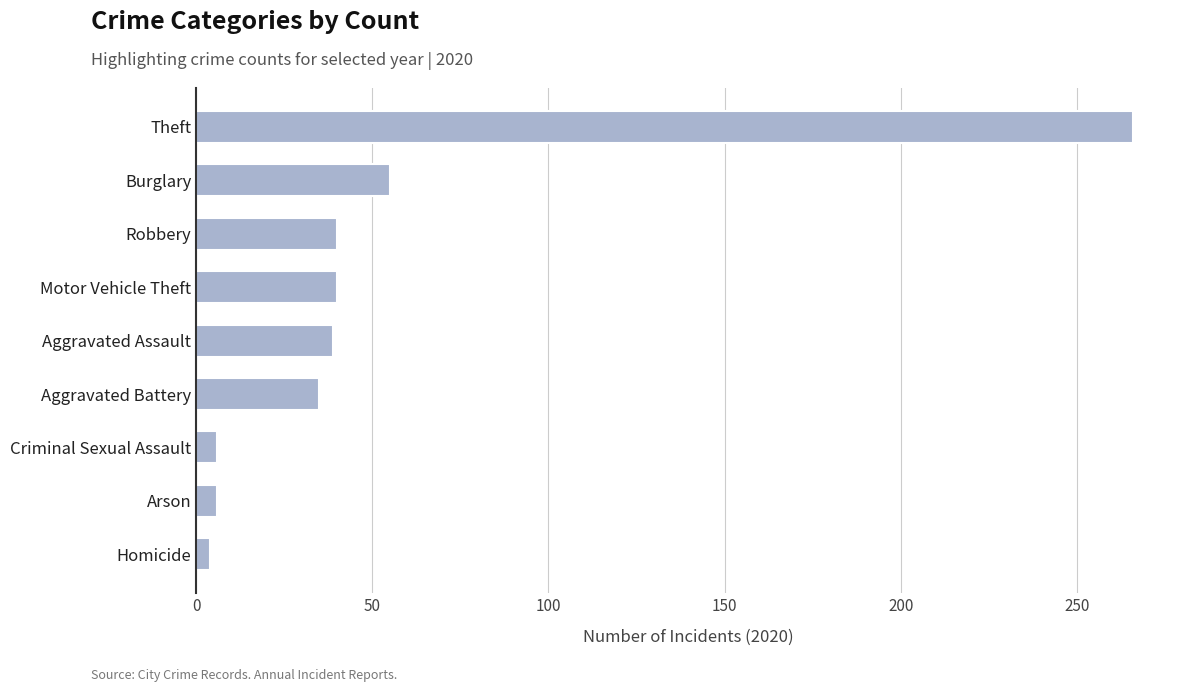

Approximately how many times larger is the value at Robbery compared to Aggravated Battery?

1.1